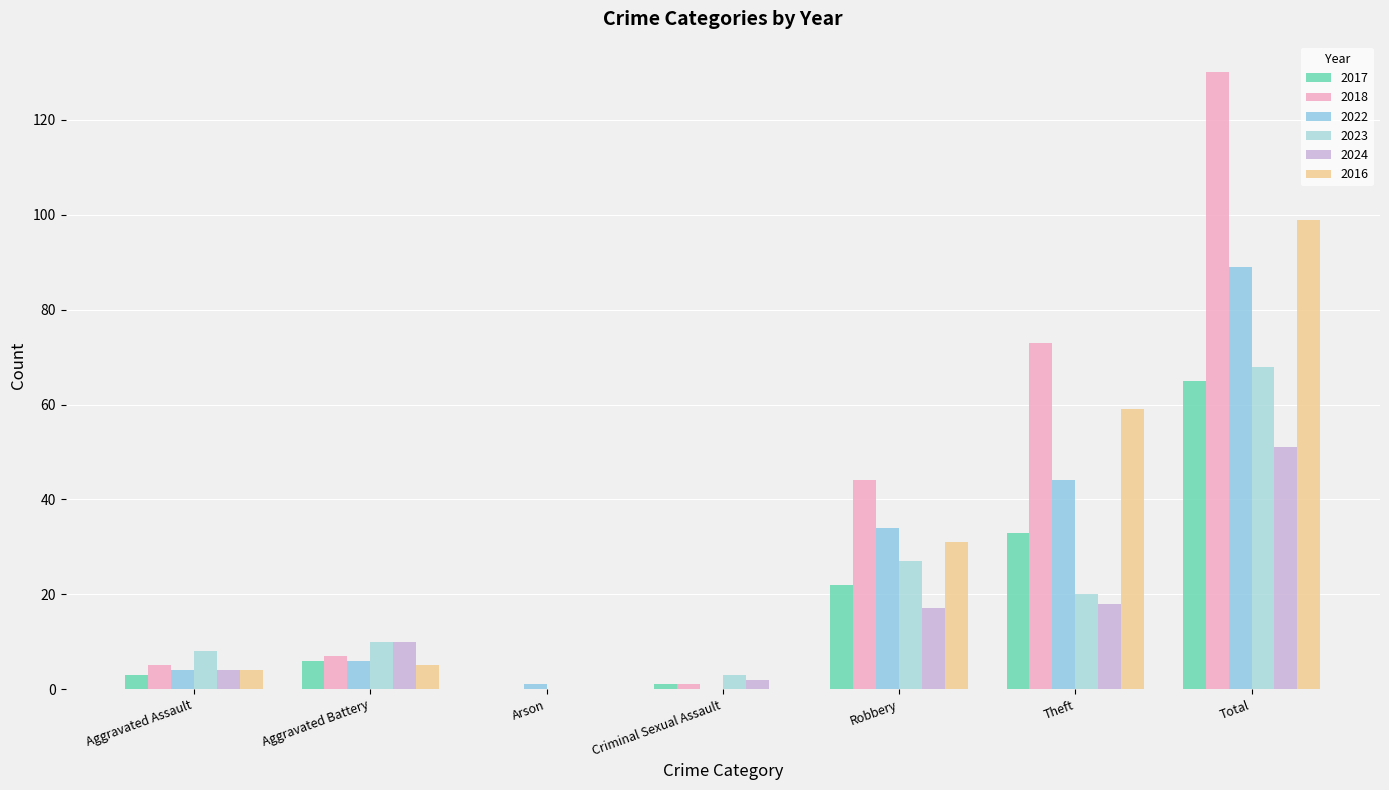

What is the maximum value for 2016?

99